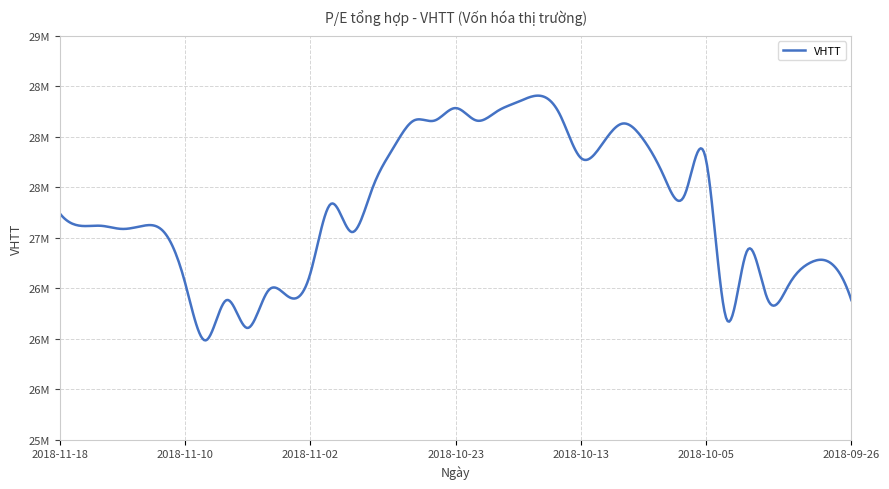

What is the smallest value displayed?

25984000